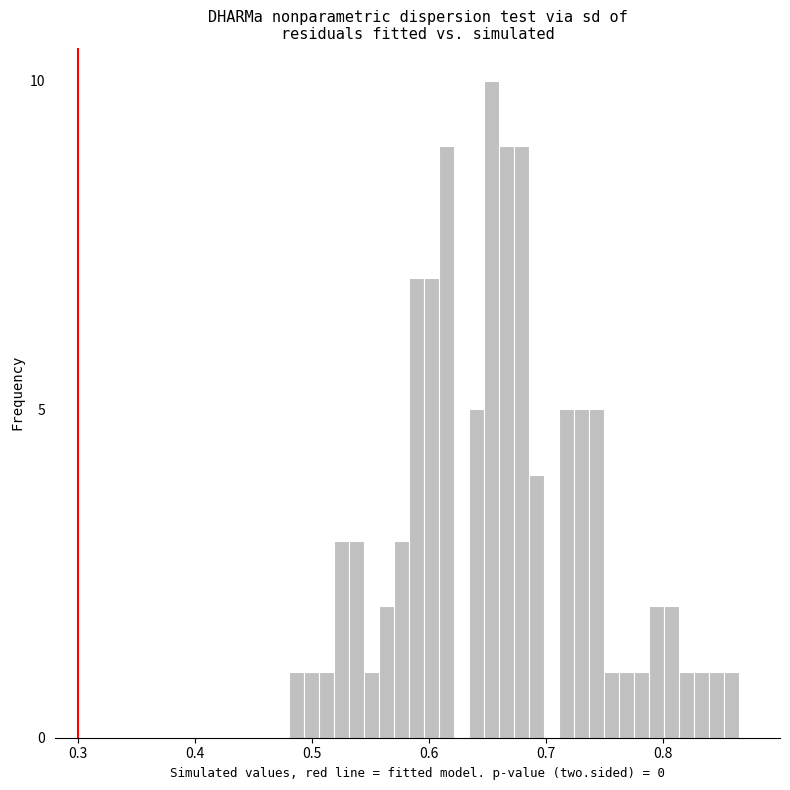

Around what value on the x-axis is the tallest bar? Give the approximate position of its centre, as read against the axis.

0.65